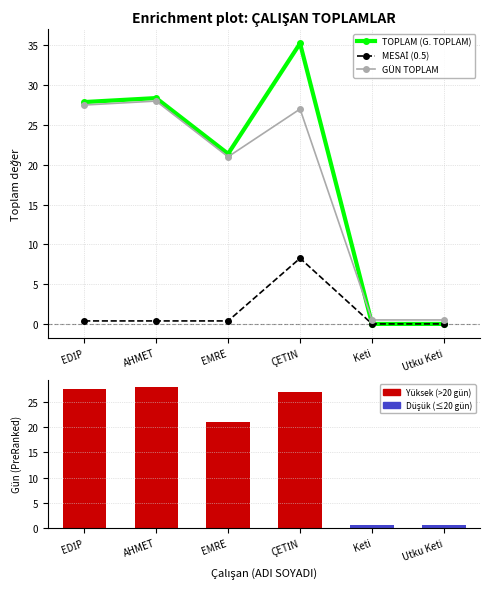

What is the sum of all GÜN TOPLAM values?

104.5